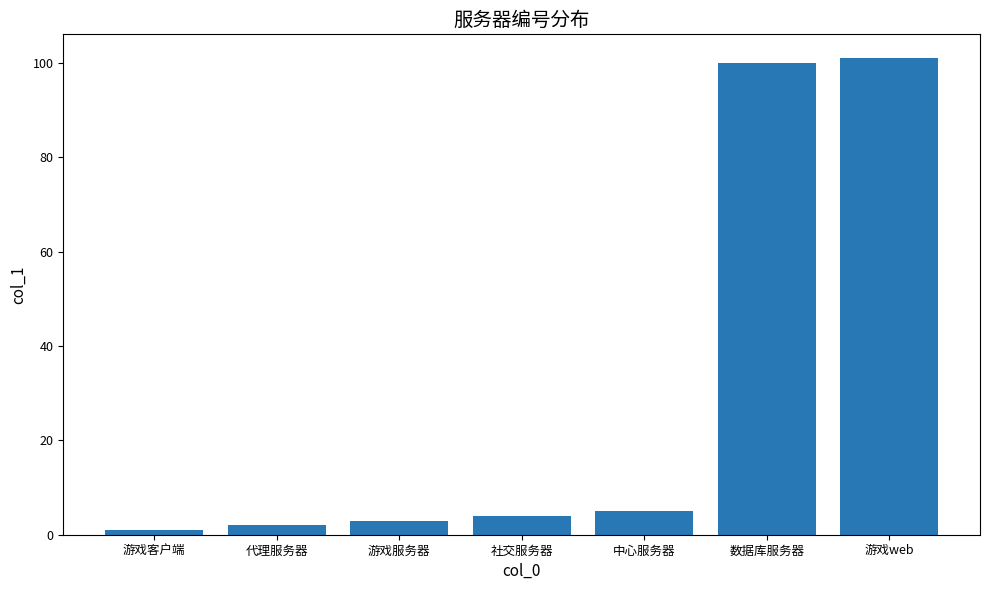

How many bars are there in total?

7